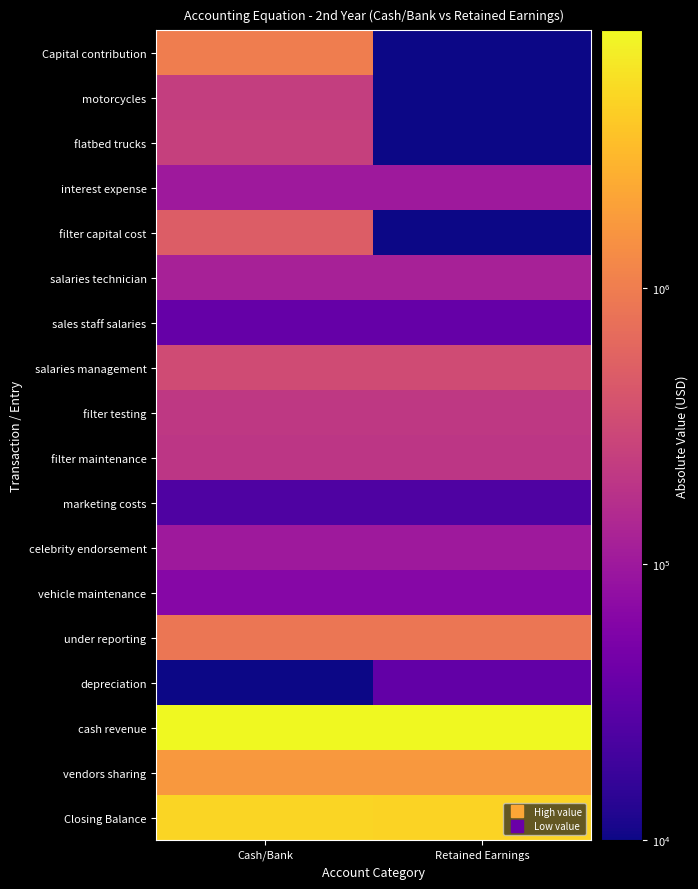

Reading left to right, transcribe all the data shown in this chart.

Capital contribution: Cash/Bank=1000000	Retained Earnings=1
motorcycles: Cash/Bank=242500	Retained Earnings=1
flatbed trucks: Cash/Bank=250000	Retained Earnings=1
interest expense: Cash/Bank=100000	Retained Earnings=100000
filter capital cost: Cash/Bank=487500	Retained Earnings=1
salaries technician: Cash/Bank=120000	Retained Earnings=120000
sales staff salaries: Cash/Bank=36000	Retained Earnings=36000
salaries management: Cash/Bank=325000	Retained Earnings=325000
filter testing: Cash/Bank=208000	Retained Earnings=208000
filter maintenance: Cash/Bank=200000	Retained Earnings=200000
marketing costs: Cash/Bank=25000	Retained Earnings=25000
celebrity endorsement: Cash/Bank=100000	Retained Earnings=100000
vehicle maintenance: Cash/Bank=65000	Retained Earnings=65000
under reporting: Cash/Bank=854100	Retained Earnings=854100
depreciation: Cash/Bank=1	Retained Earnings=33833
cash revenue: Cash/Bank=8541000	Retained Earnings=8541000
vendors sharing: Cash/Bank=1708200	Retained Earnings=1708200
Closing Balance: Cash/Bank=4819700	Retained Earnings=4663367